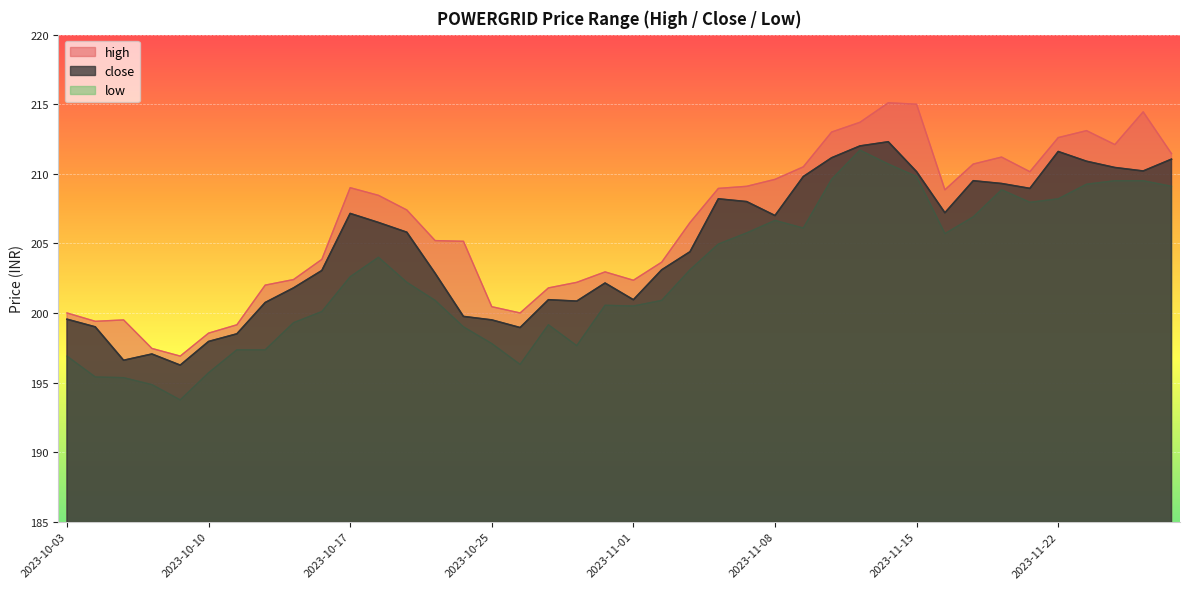

The value of high at 2023-11-23 is 213.1. True or false?

True